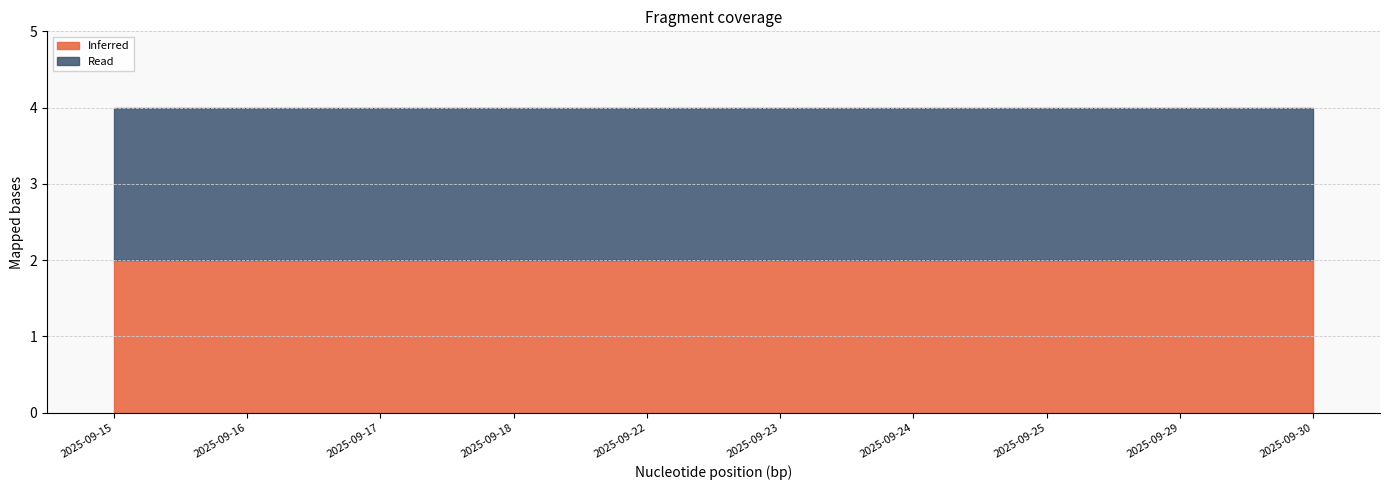

The value of Losses at 2025-09-18 is 0. True or false?

False